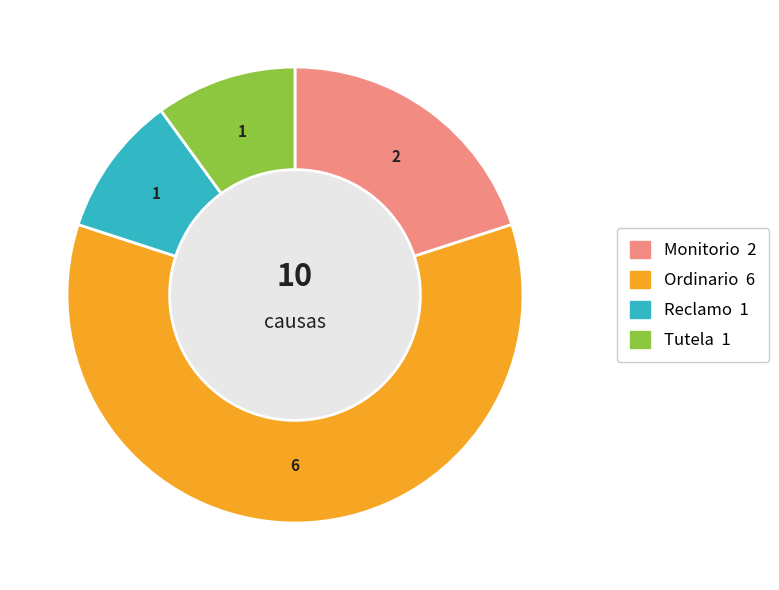

Is it true that Monitorio is 20% of the pie?

True